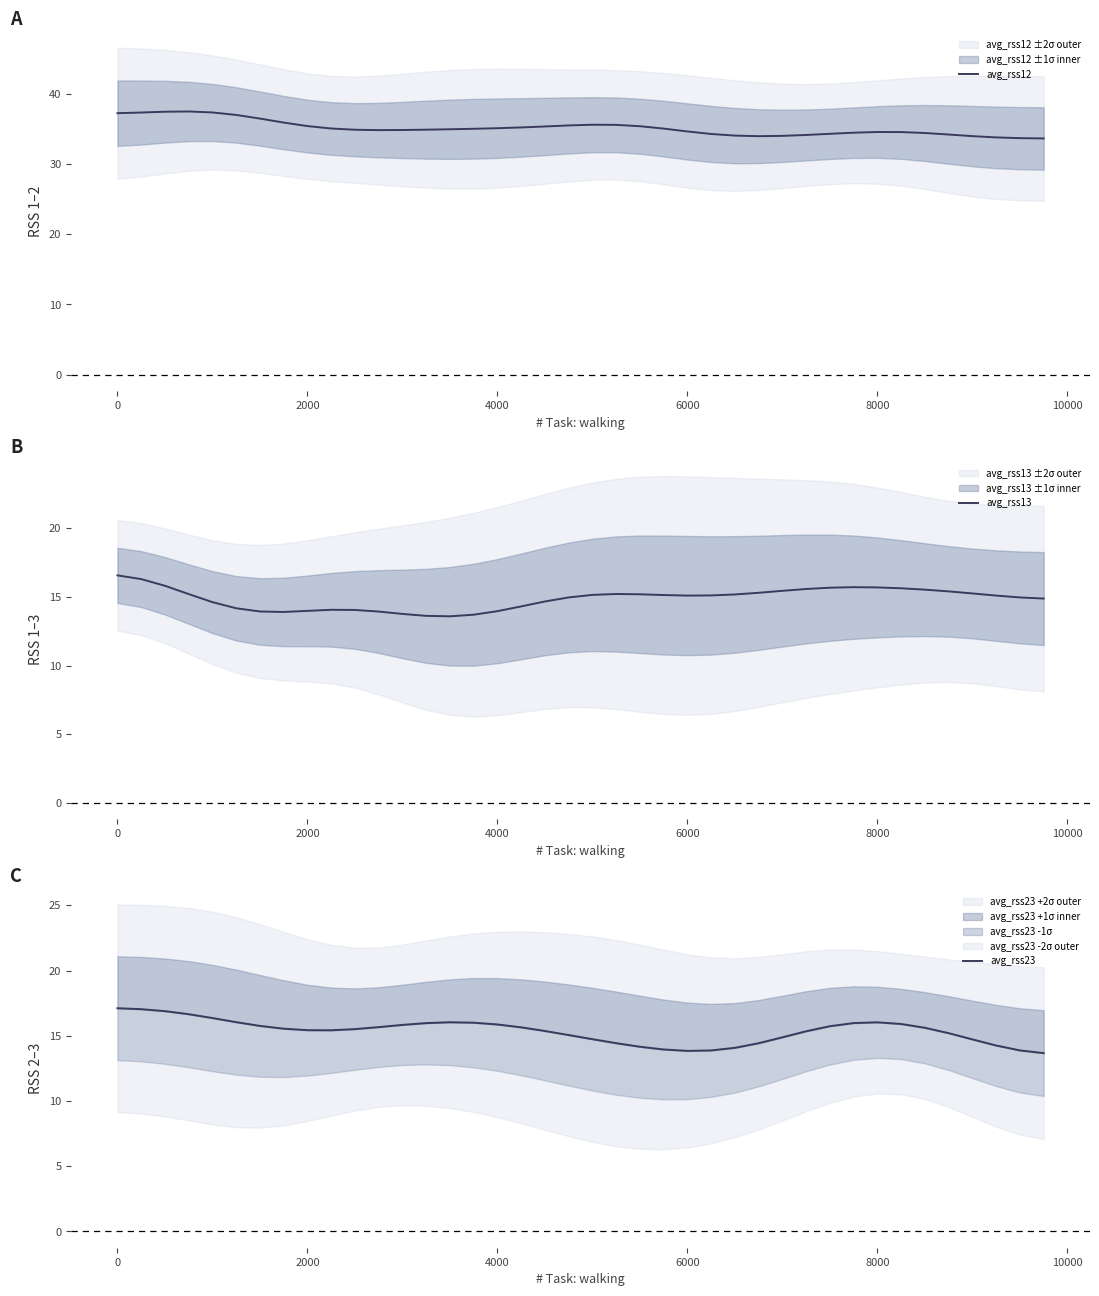

What is the lowest value of the avg_rss12 series?

33.6